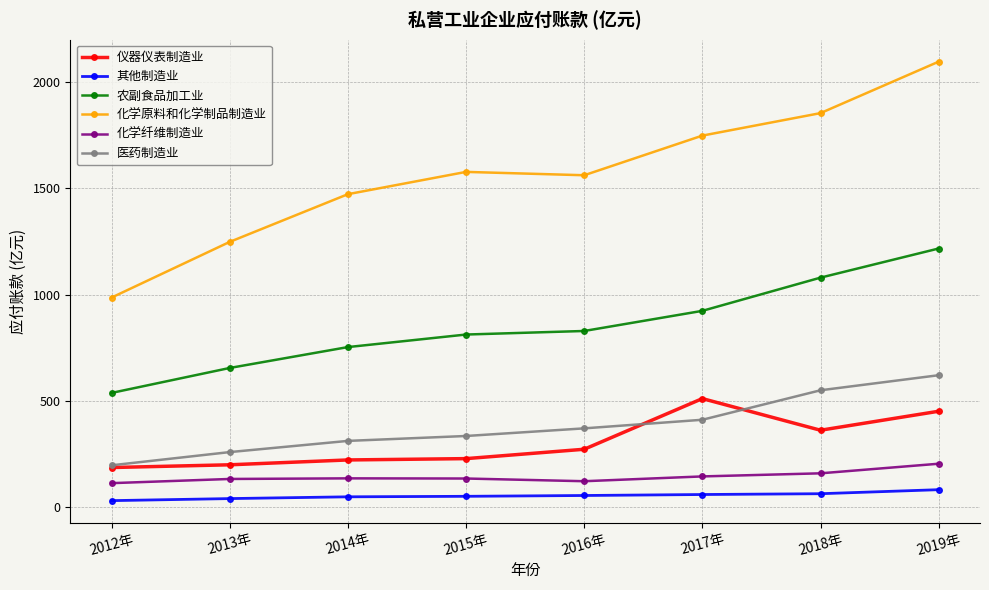

Rank the series by their maximum value, from highest to lowest.

化学原料和化学制品制造业, 农副食品加工业, 医药制造业, 仪器仪表制造业, 化学纤维制造业, 其他制造业